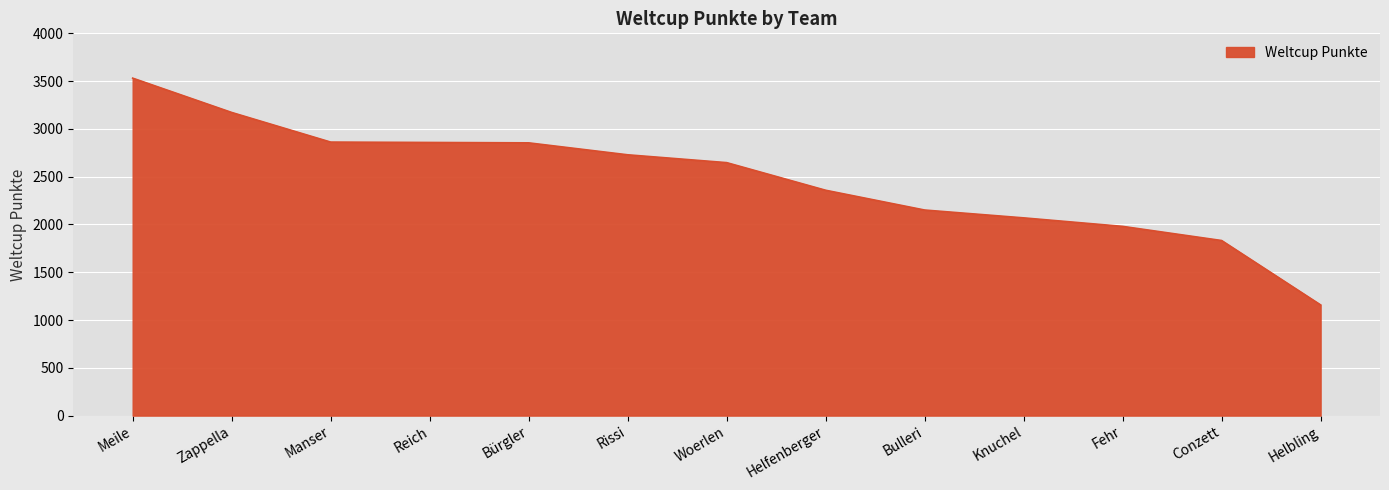

What is the change in value from Reich to Rissi?

-129